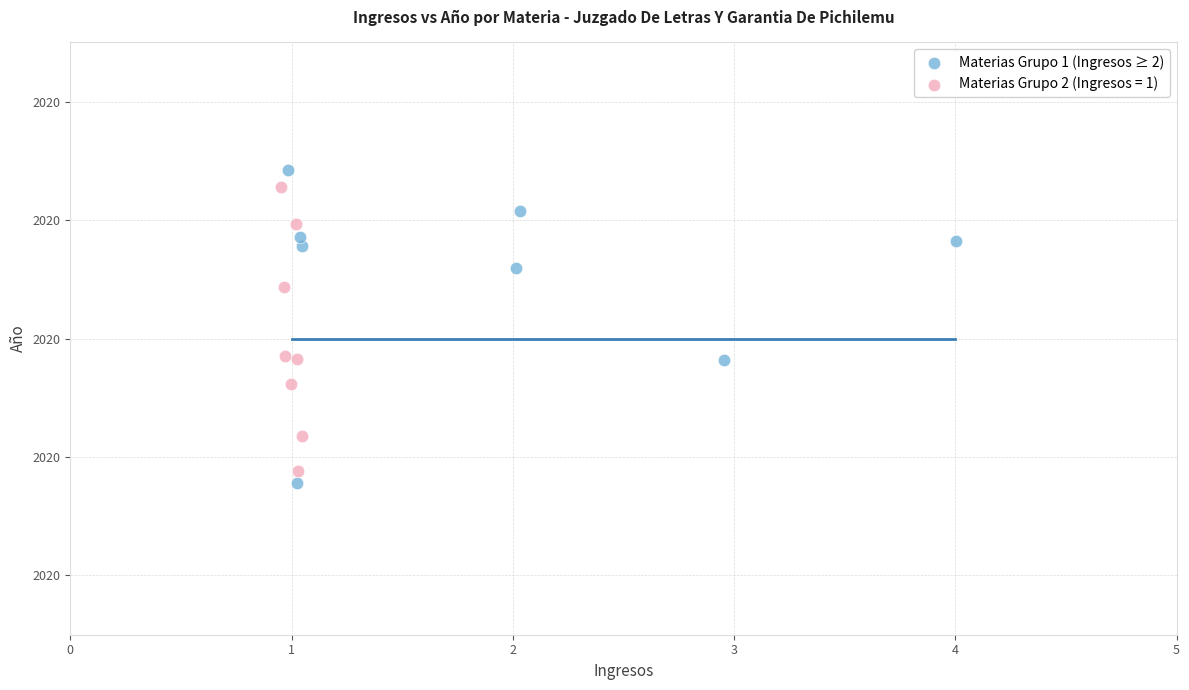

What are all the series names shown in the legend?

Materias Grupo 1 (Ingresos ≥ 2), Materias Grupo 2 (Ingresos = 1)